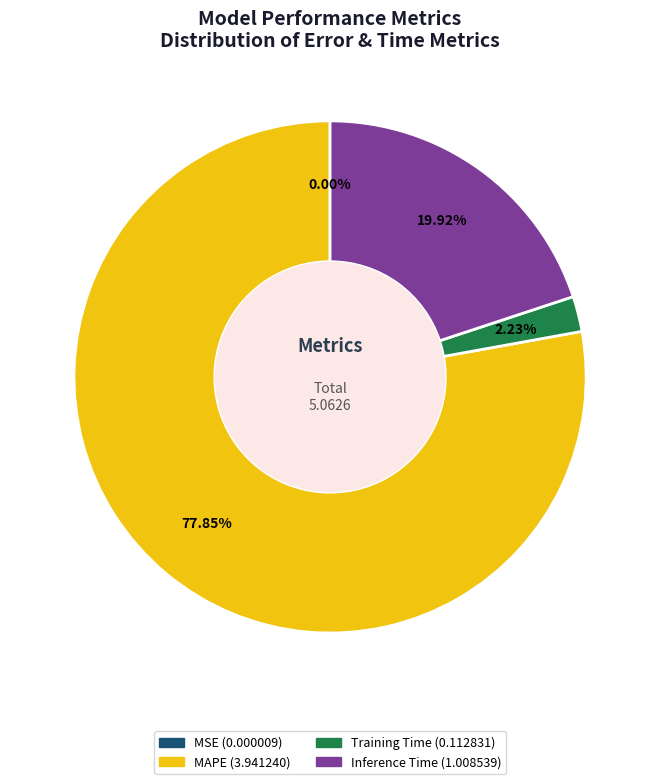

Which slice is the largest?

MAPE